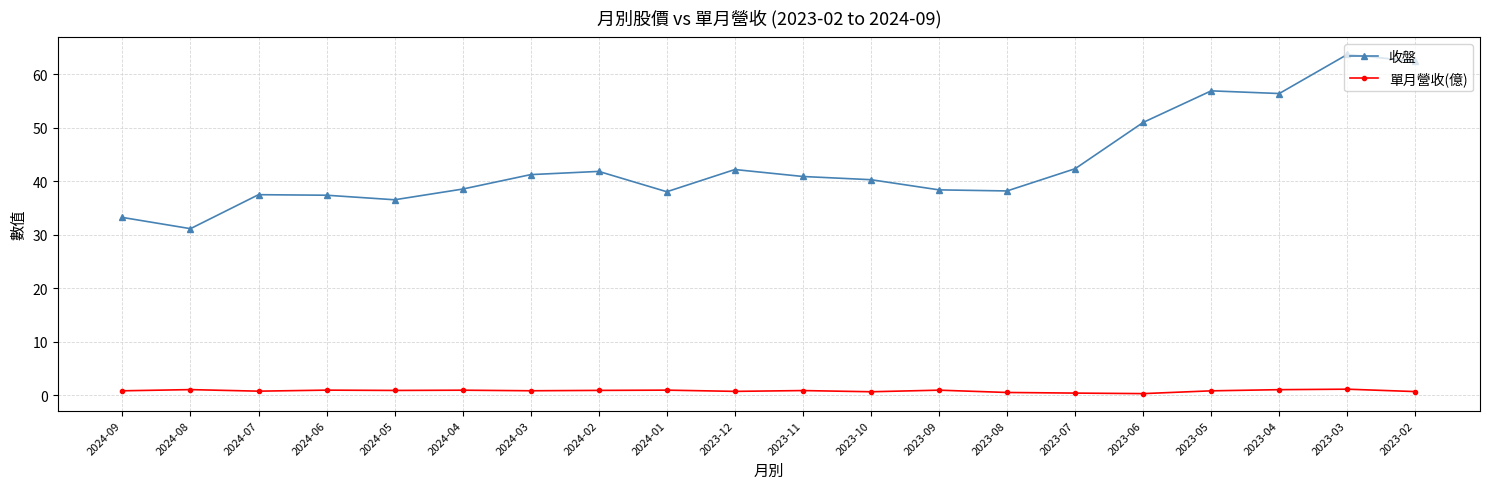

What is the total value across all series at 2023-12?

43.0